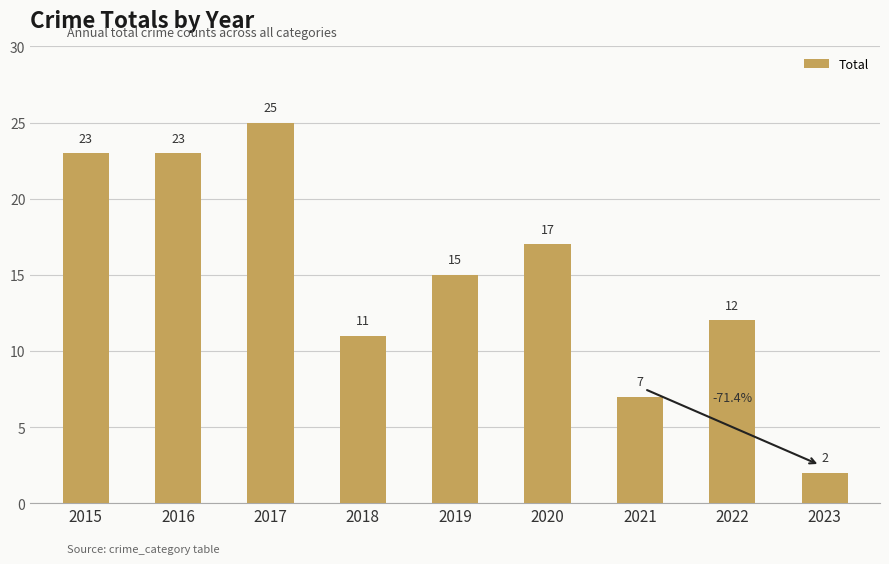

What is the average value?

15